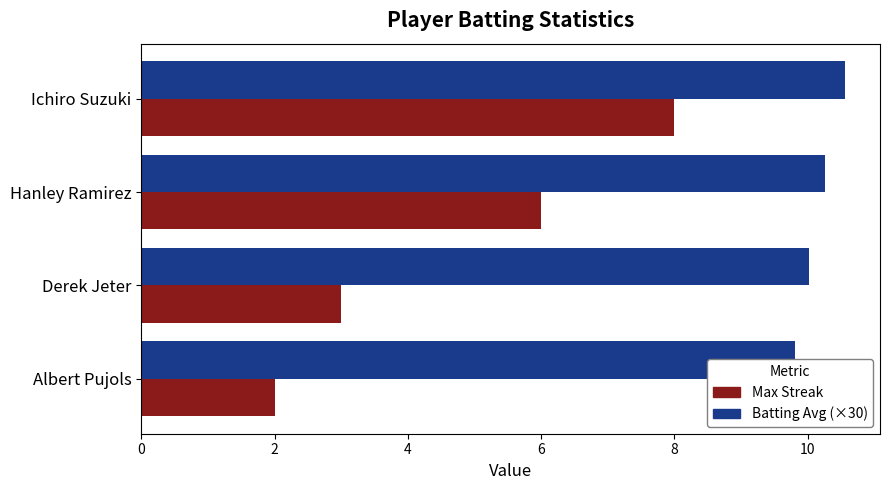

What is the difference between the maximum and second lowest values in the Batting Average (×30) series?

0.5